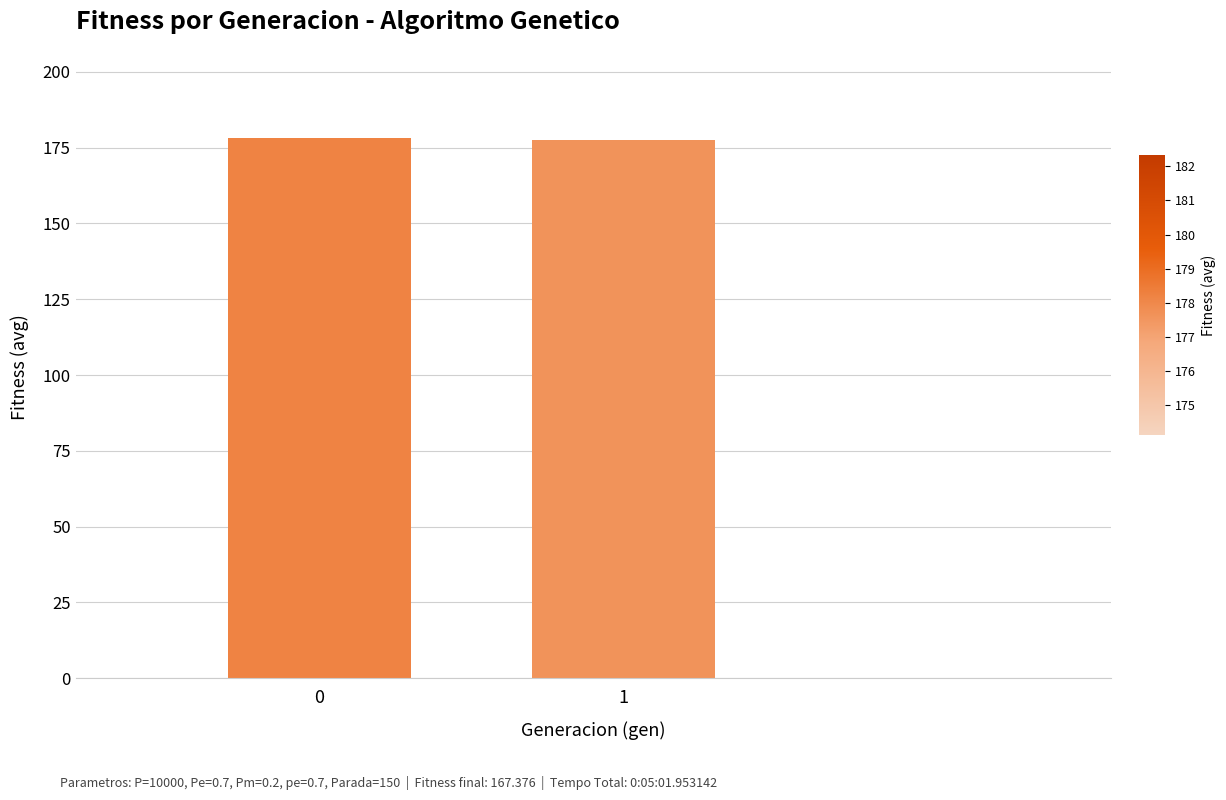

What is the maximum value shown in the chart?

178.2